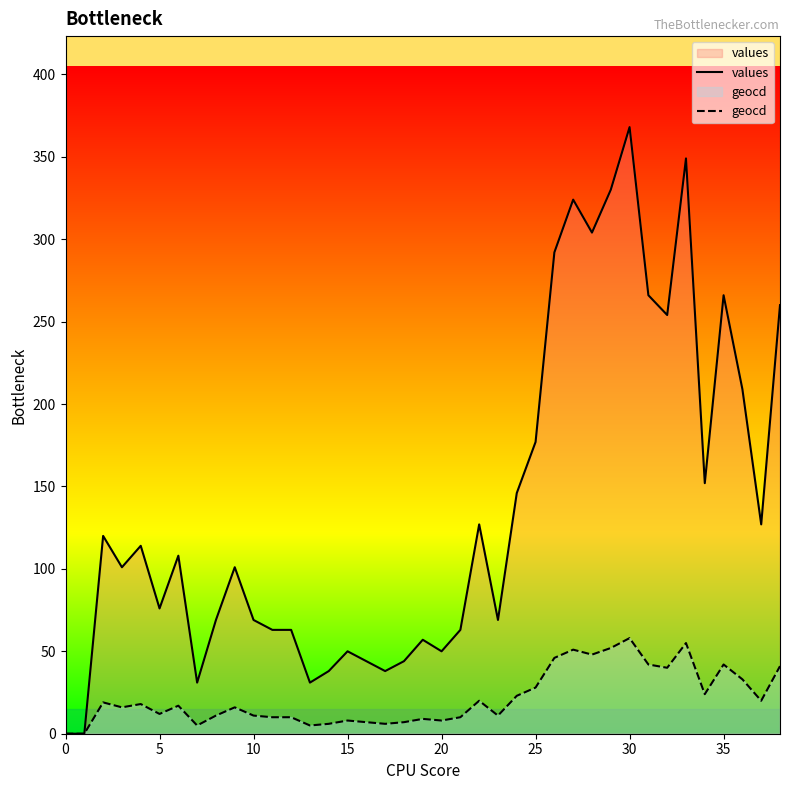

The values series shows 20 at 21. True or false?

False